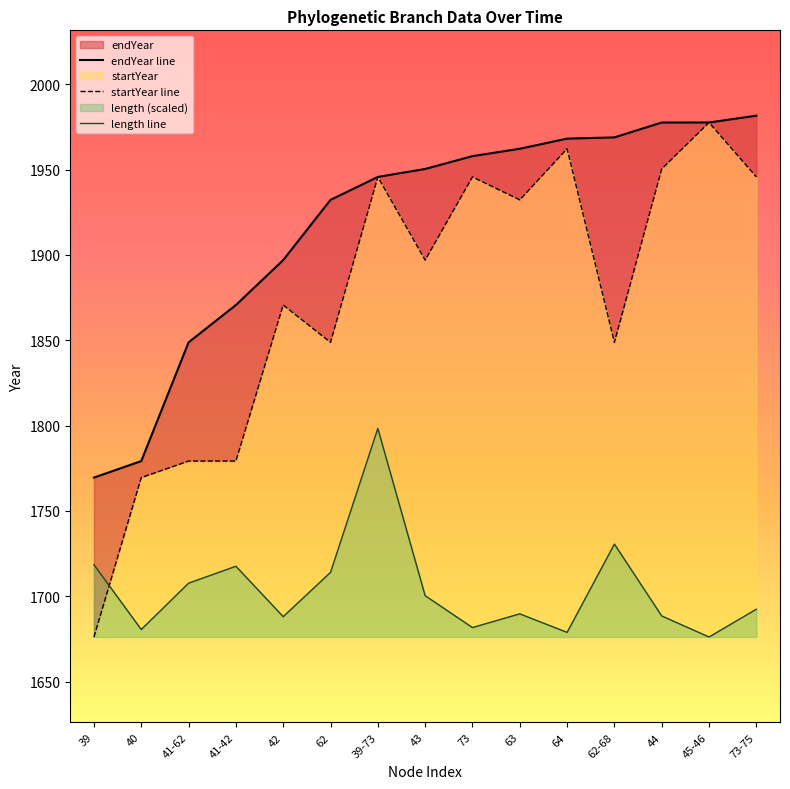

List the labels in order of length line value, largest first.

39-73, 62-68, 39, 41-42, 62, 41-62, 43, 73-75, 63, 44, 42, 73, 40, 64, 45-46